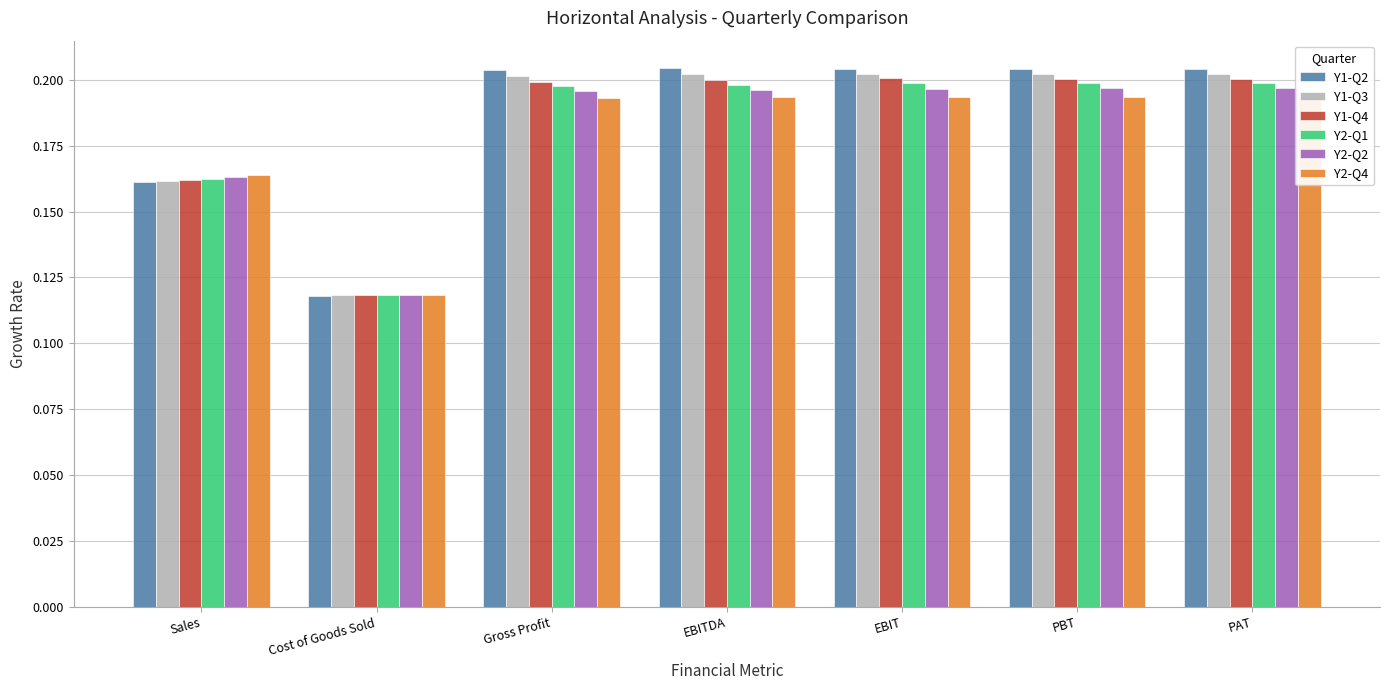

Between Gross Profit and PAT, which series saw the biggest shift?

Y2-Q1